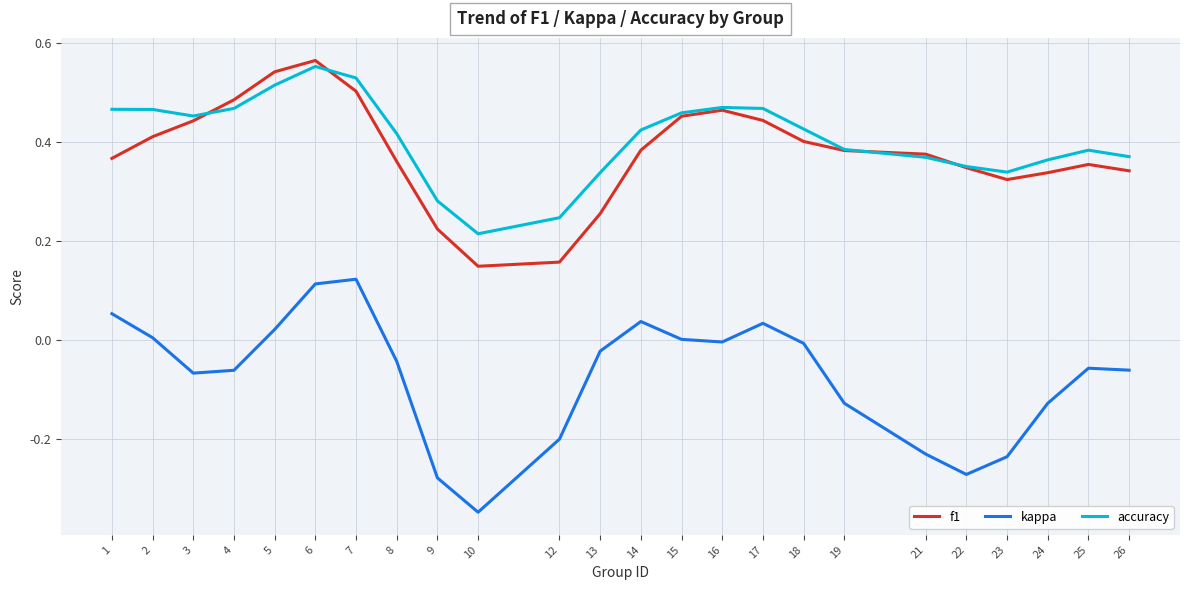

Is the value of f1 at 1 greater than the value of accuracy at 15?

No